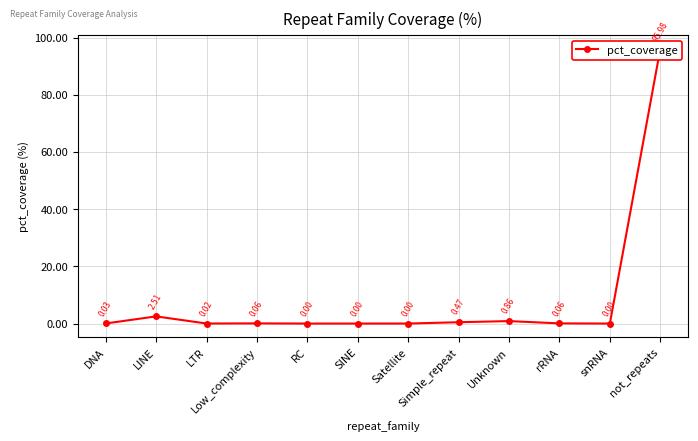

What is the average value?

8.3